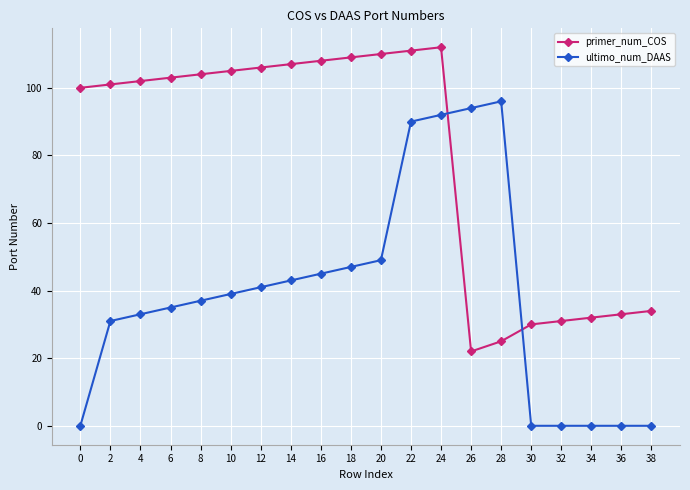

What is the value of the ultimo_num_DAAS point at the 5th from the left?

37